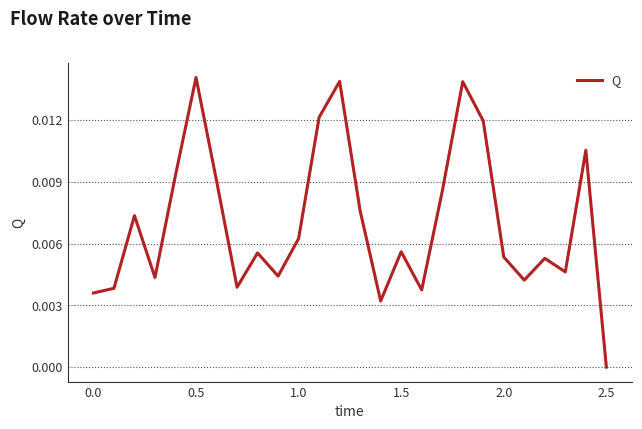

How many values are between 0 and 1?

26